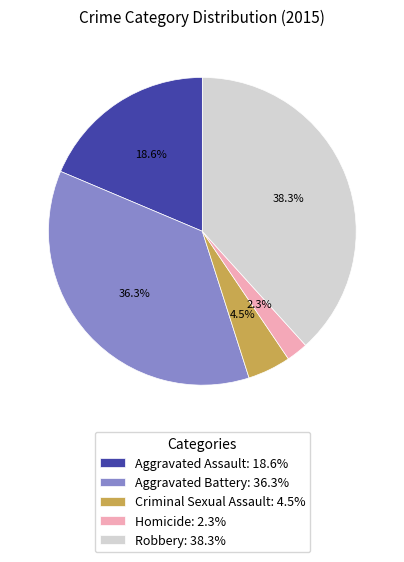

Which has a higher value, Aggravated Battery: 36.3% or Homicide: 2.3%?

Aggravated Battery: 36.3%